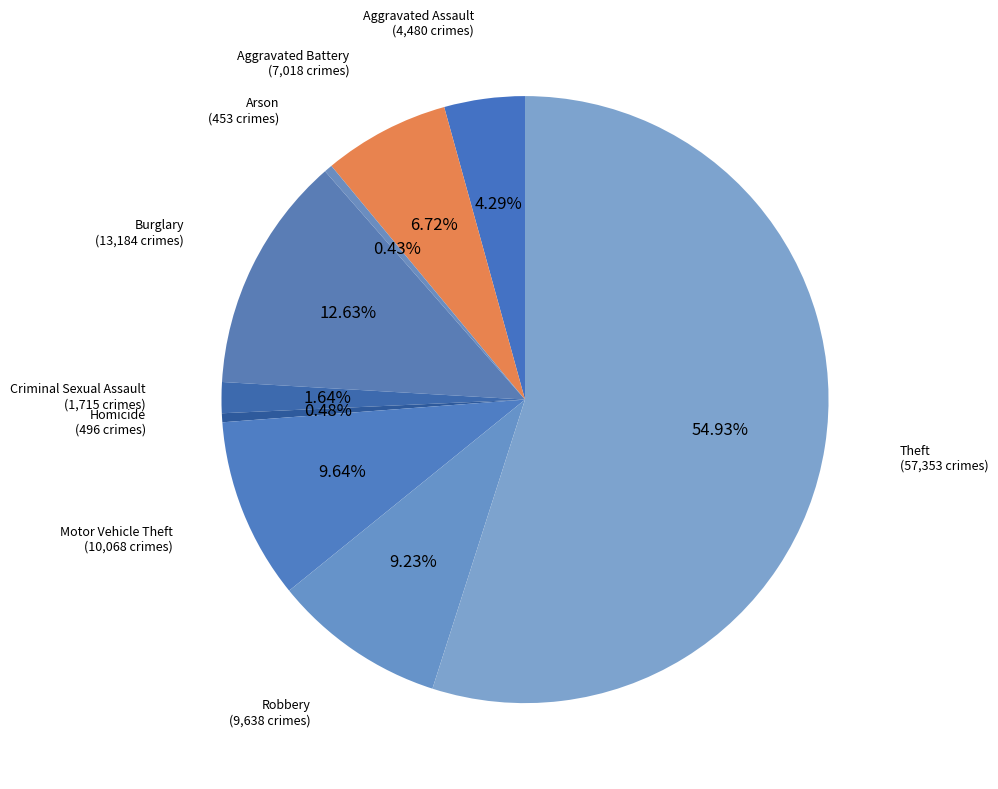

How many segments does this pie chart have?

9